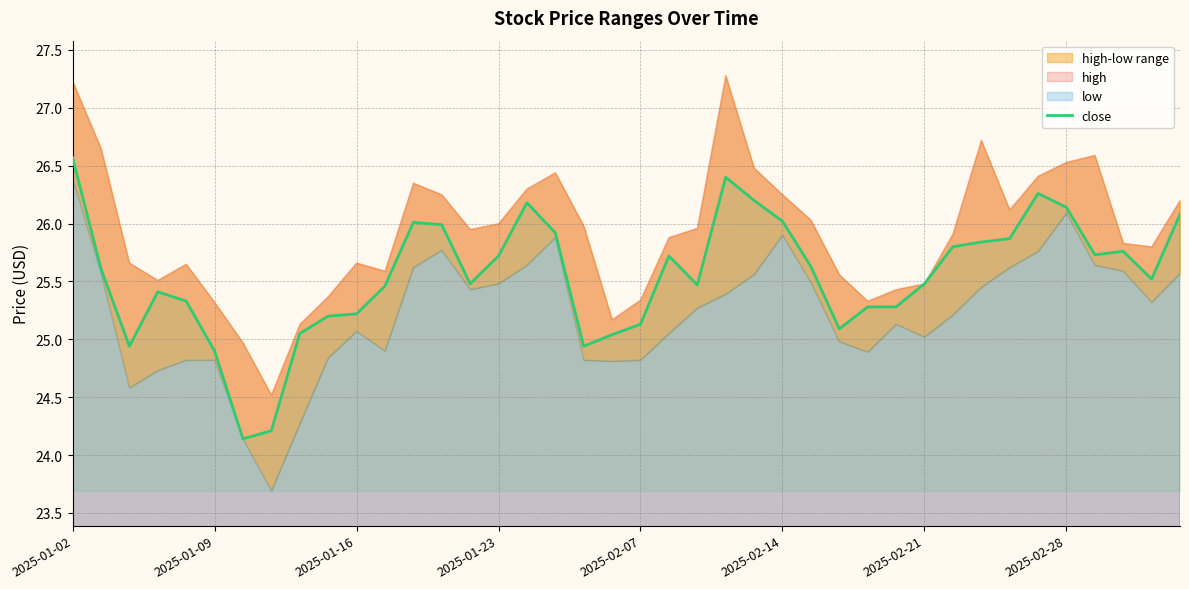

True or false: close has a value of 24.9 at 2025-01-09.

True